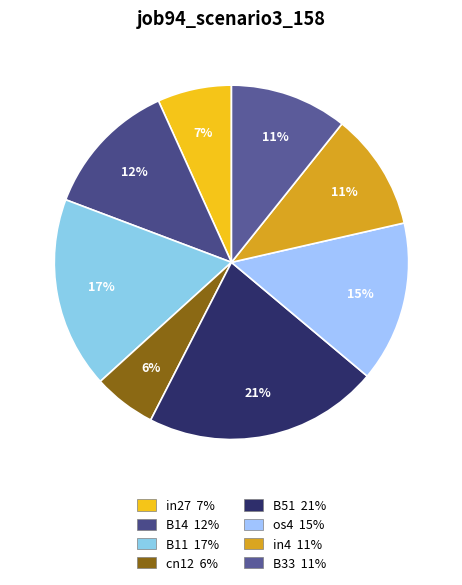

Count the number of slices in the pie.

8